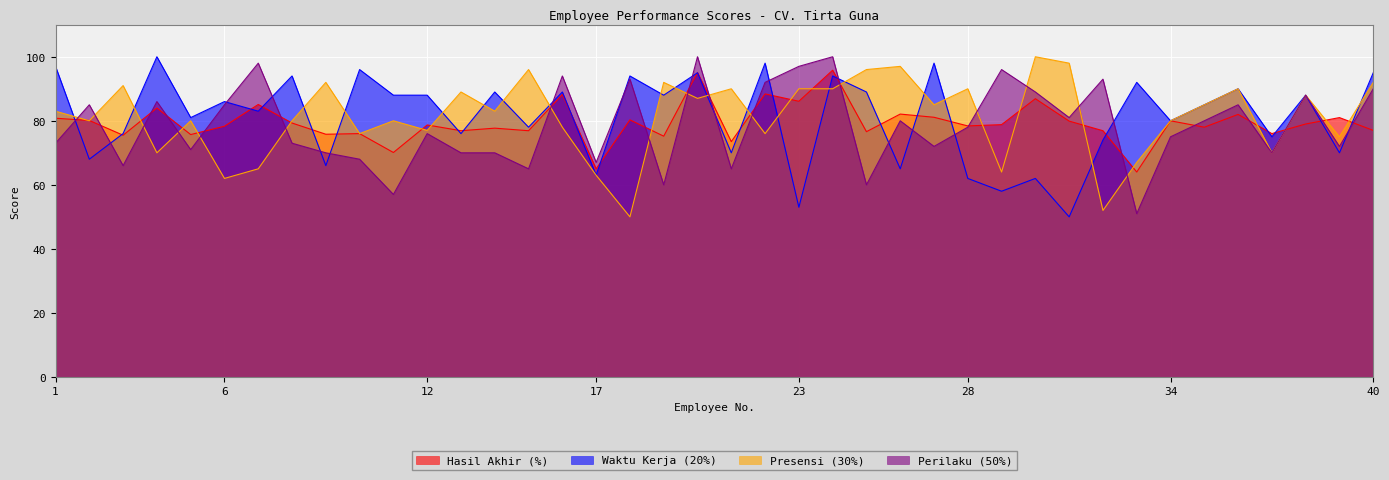

Which category has the highest value across all series?

4